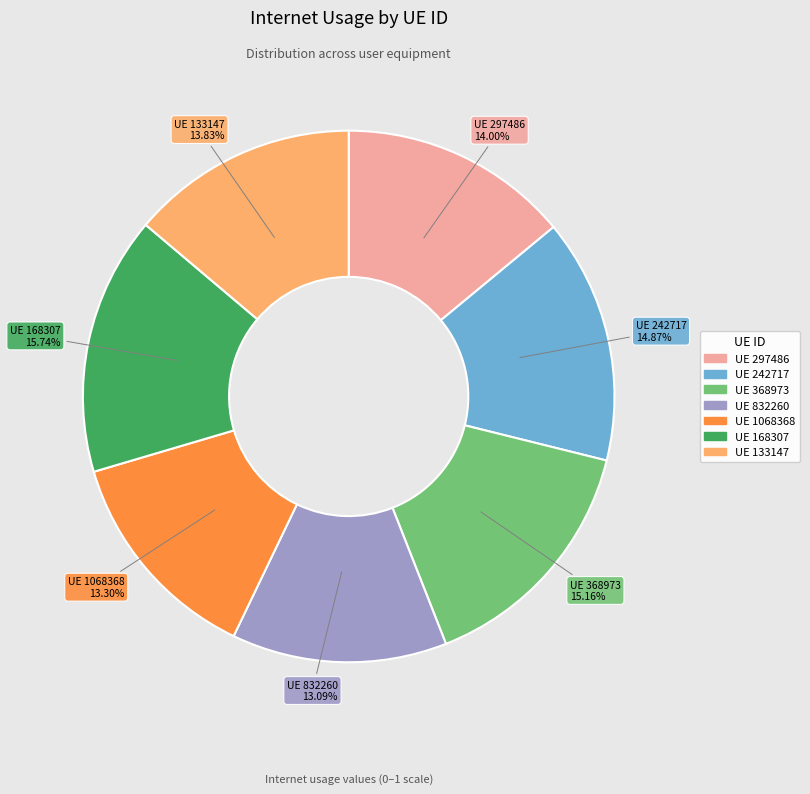

Is there any slice that represents more than half of the pie?

No